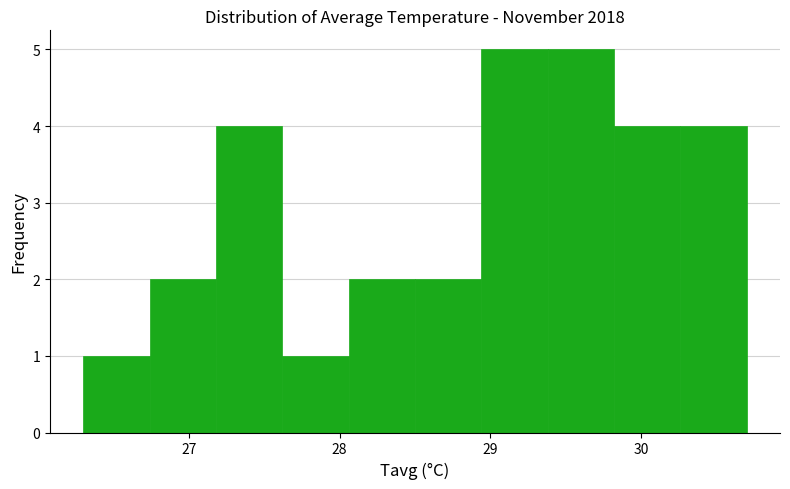

What is the height of the bar covering 28.50 to 28.94 on the x-axis? Neither the bar edges nor the heights are printed on the chart, so give them approximately, as read against the axes.

2